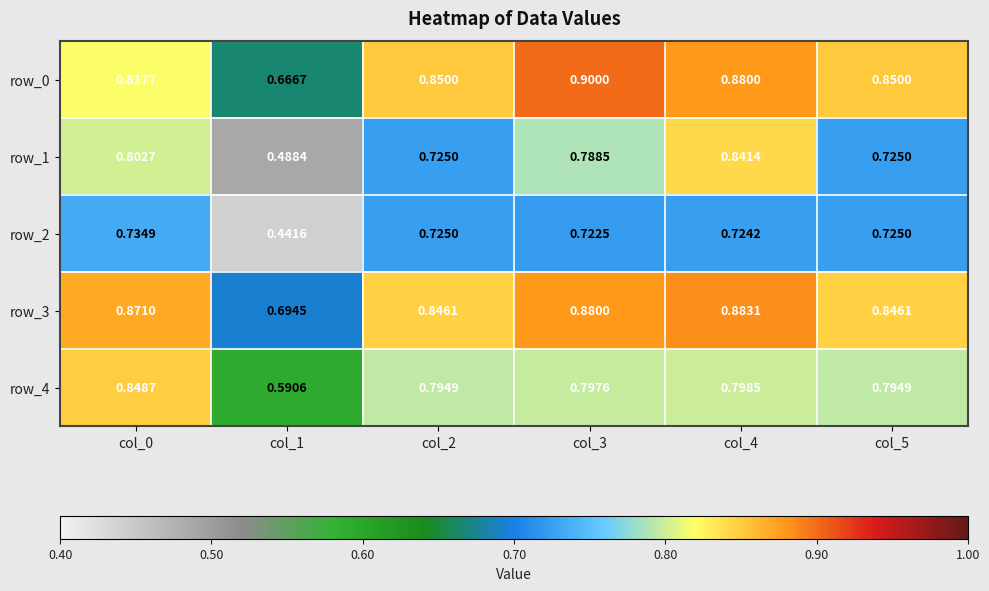

Is the value of row_0 at col_3 greater than the value of row_4 at col_5?

Yes